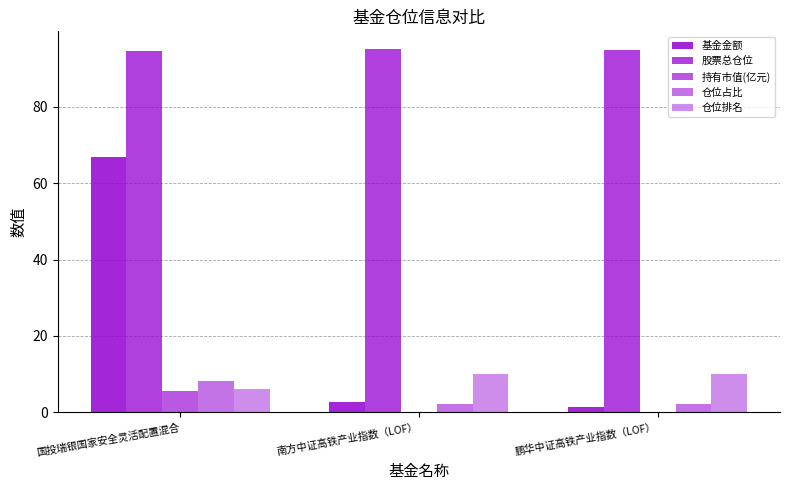

Are the bars horizontal?

No